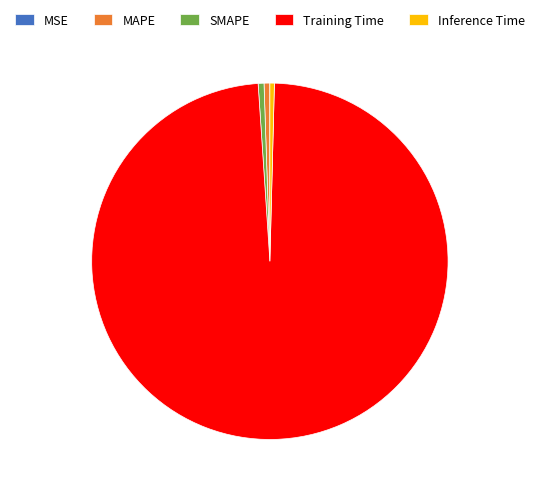

What is the largest slice in the pie chart?

Training Time